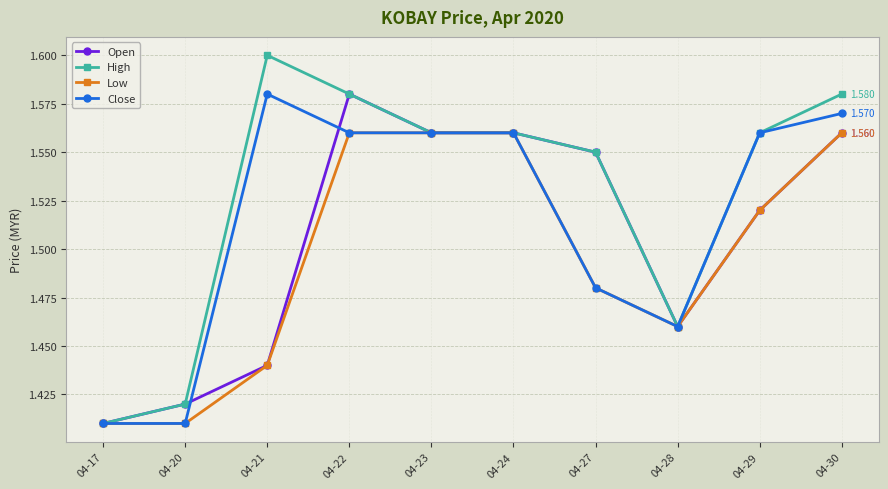

At which label is Open closest to 1?

04-17